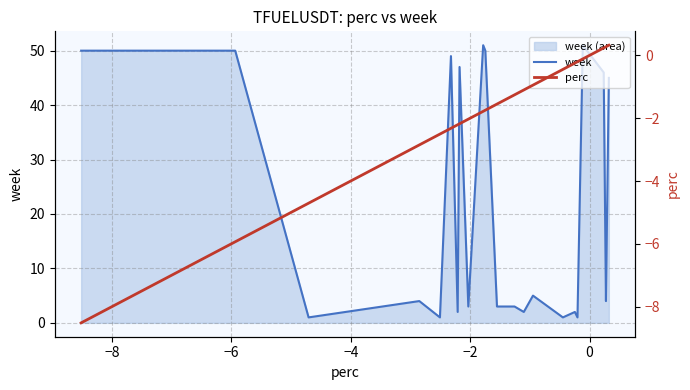

True or false: perc and week intersect in this chart.

False